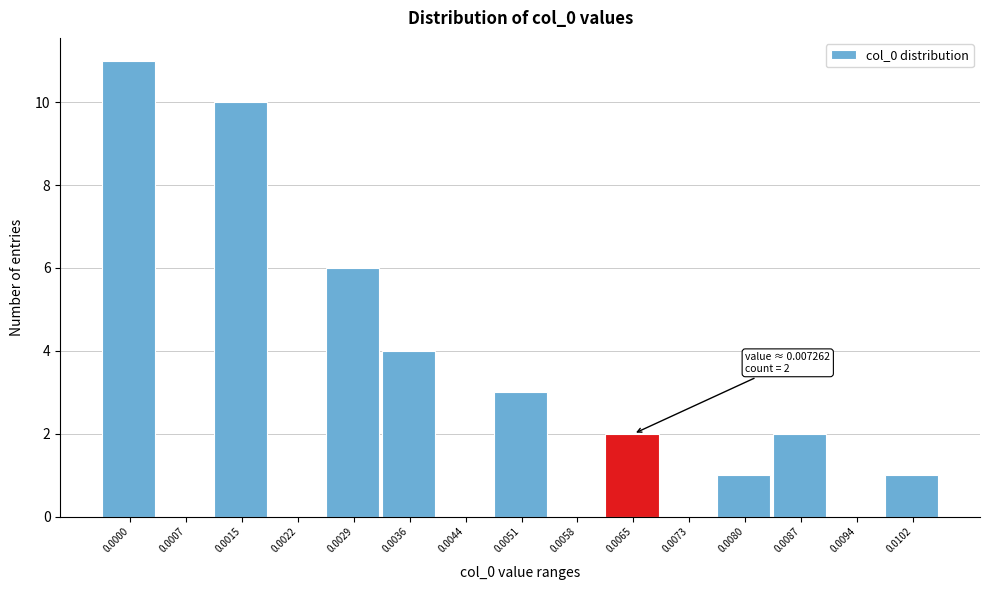

Reading right to left, what are all the values shown in this chart?

0.0102=1	0.0094=0	0.0087=2	0.0080=1	0.0073=0	0.0065=2	0.0058=0	0.0051=3	0.0044=0	0.0036=4	0.0029=6	0.0022=0	0.0015=10	0.0007=0	0.0000=11